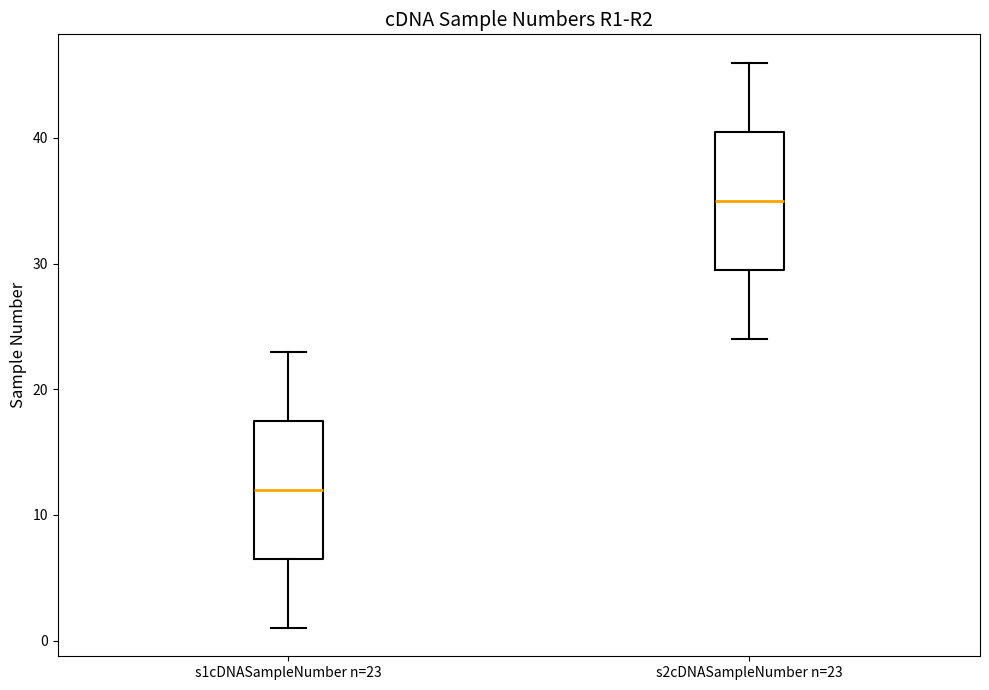

Reading left to right, transcribe this box plot: for each box, give where its median line is, the range the box spans, and where its two whiskers end, as read against the y-axis. The values are not printed on the chart, so give them approximately, as read against the axis.

s1cDNASampleNumber n=23: median 12, box 7 to 18, whiskers 1 to 23
s2cDNASampleNumber n=23: median 35, box 30 to 41, whiskers 24 to 46